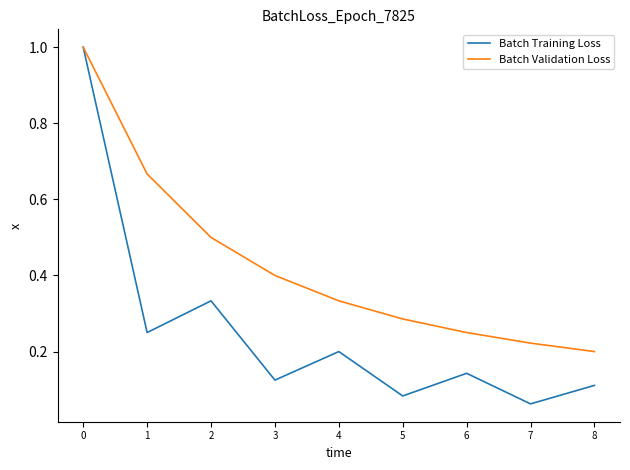

The value of Batch Validation Loss at 5 is 0.1. True or false?

False